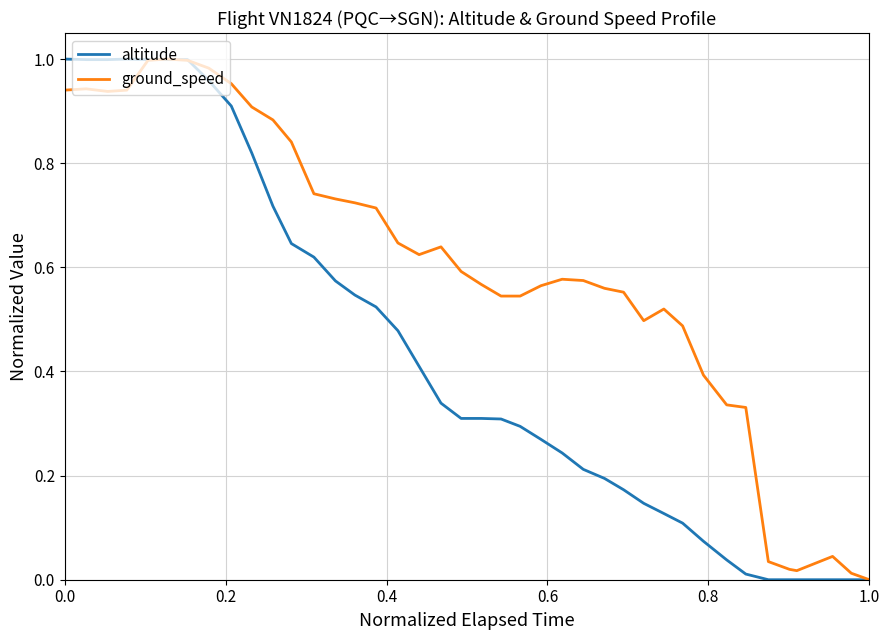

Which series has the largest total across all categories?

ground_speed